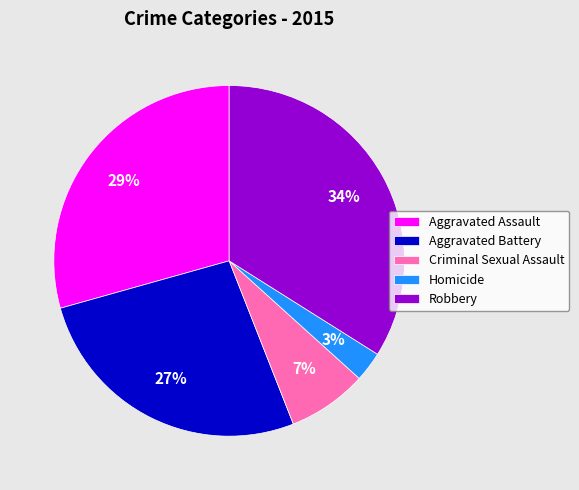

To the nearest percent, what percentage of the pie is Aggravated Assault?

29%